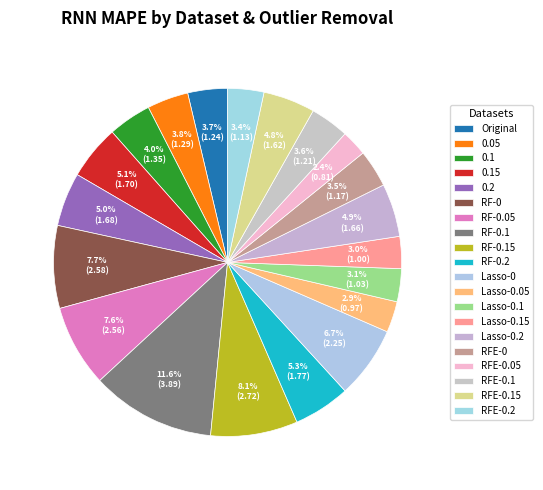

What is the ratio of the value at RF-0.05 to the value at RFE-0.1?

2.1